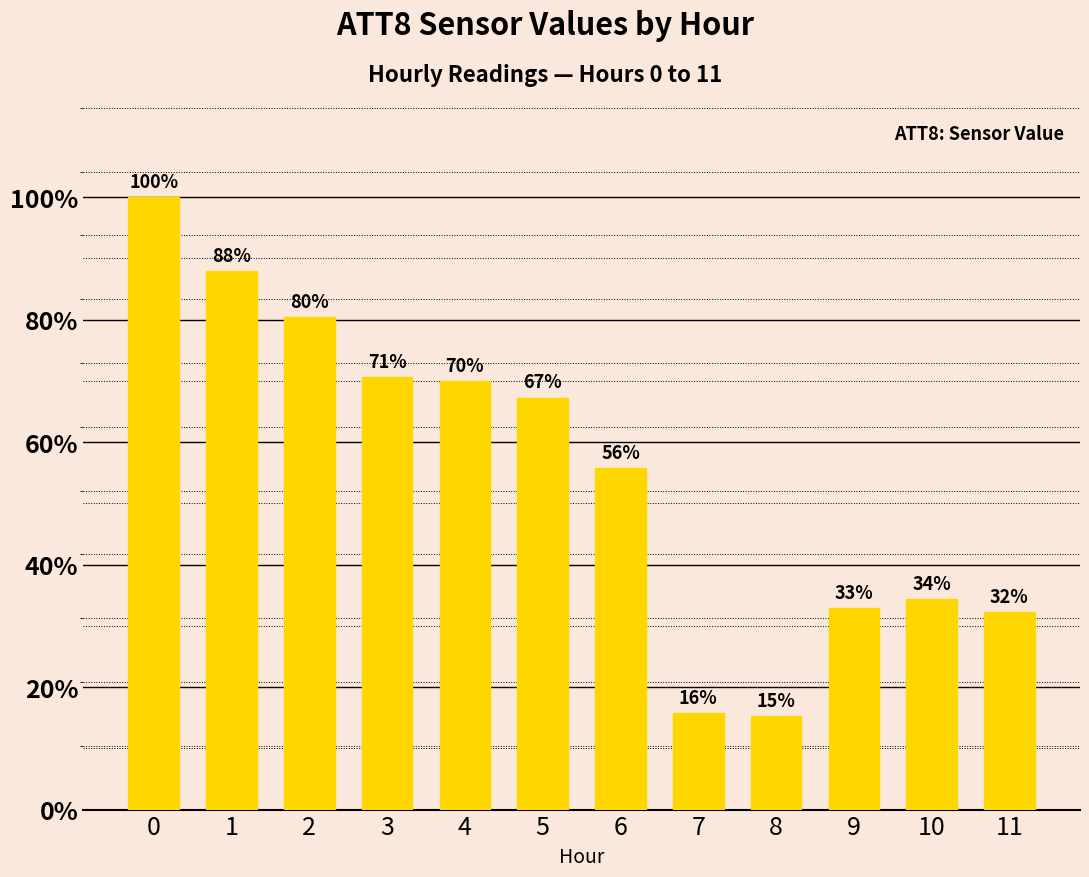

Does the chart contain any negative values?

No